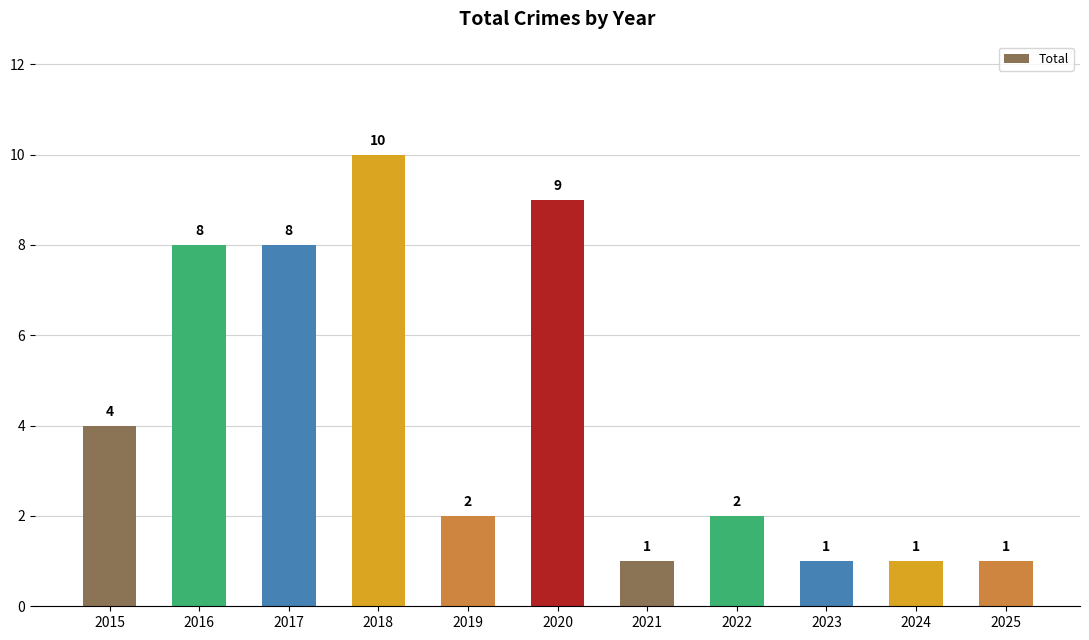

True or false: the data shows 4 at 2018.

False